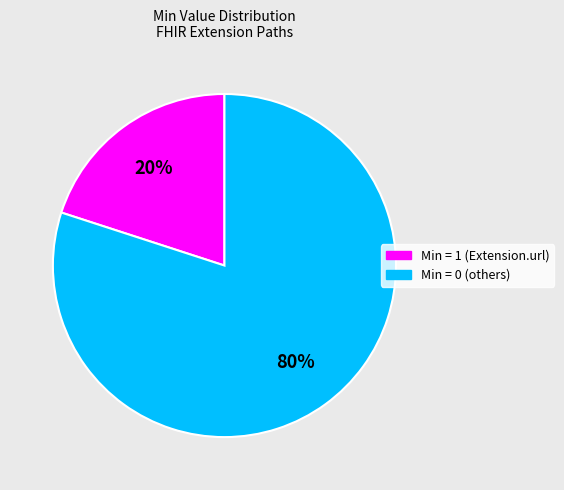

How many slices are in this pie chart?

2